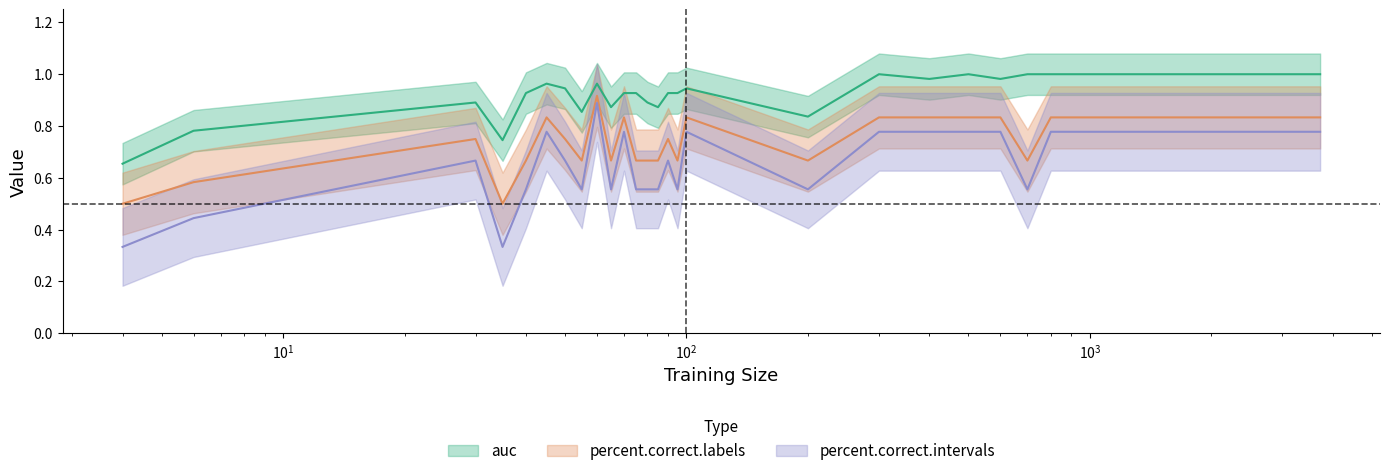

At how many categories does at least one series exceed 0?

27